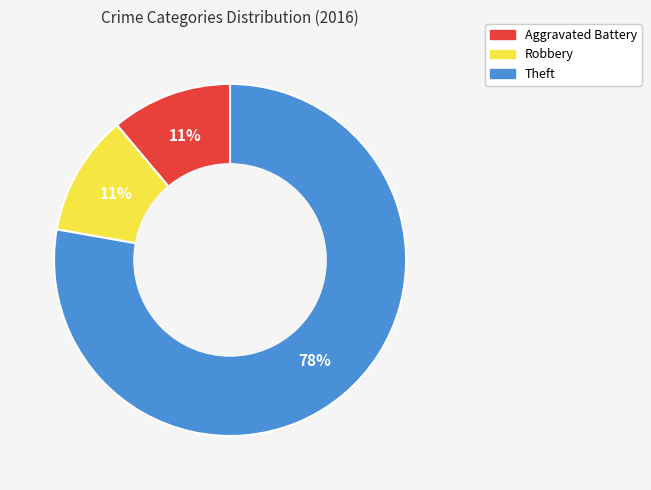

Does any single category account for the majority?

Yes